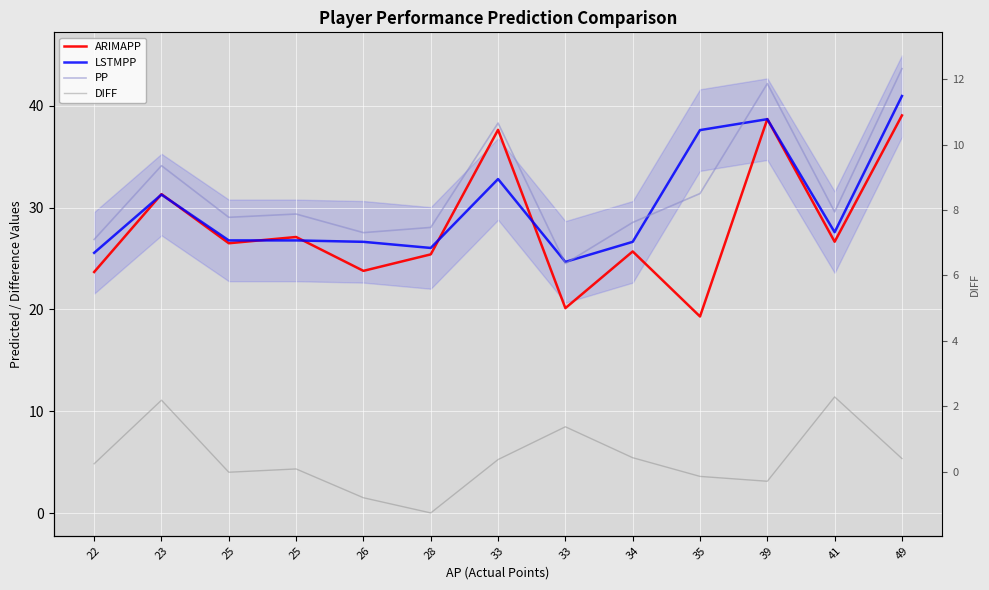

Rank the series by their maximum value, from lowest to highest.

DIFF, ARIMAPP, LSTMPP, PP